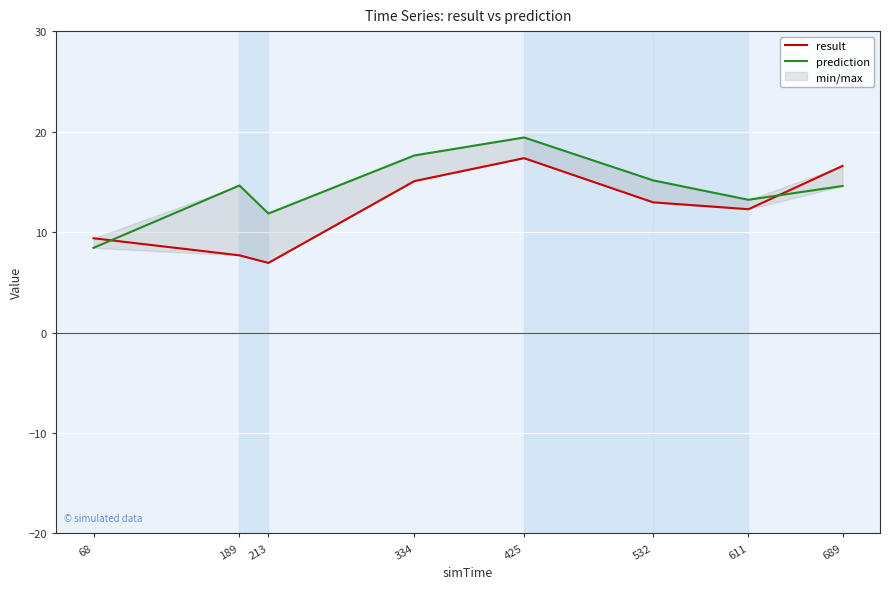

At how many categories does at least one series exceed 10?

7